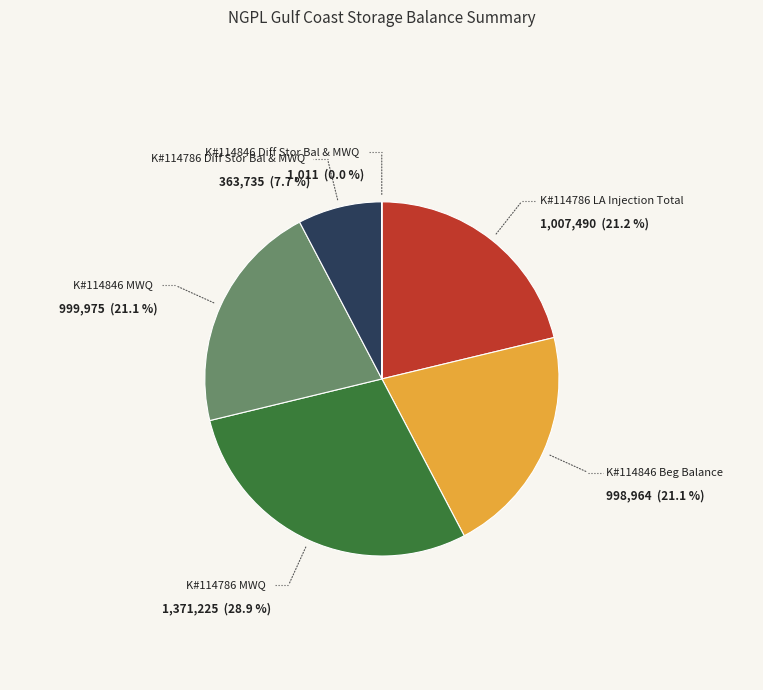

How many slices are in this pie chart?

6